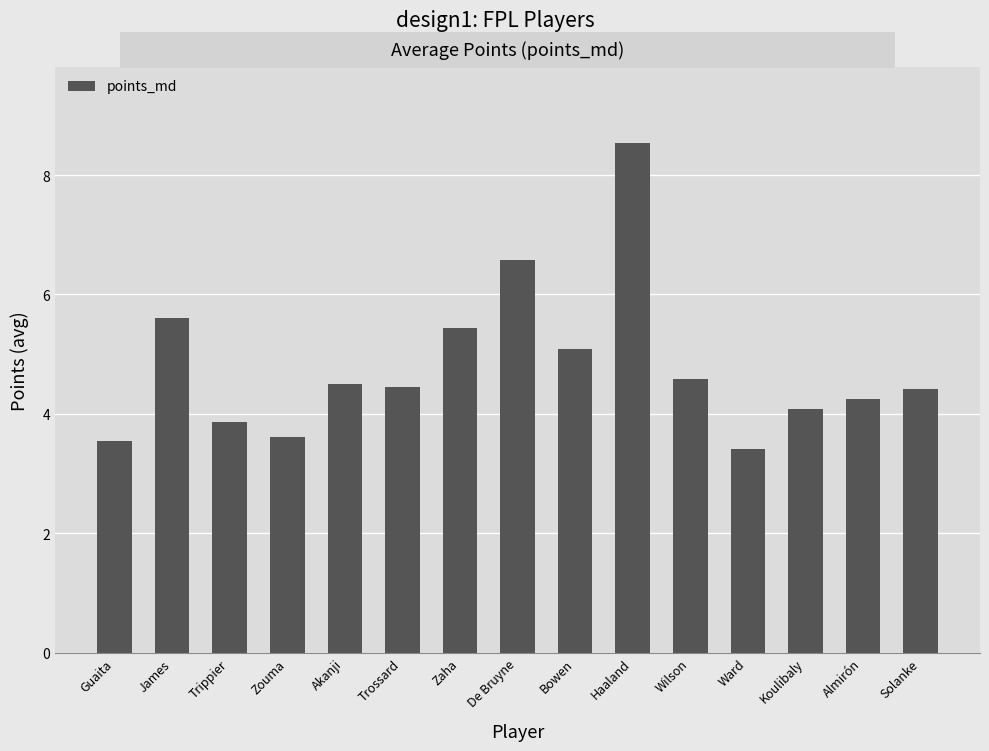

How many categories are shown in the chart?

15